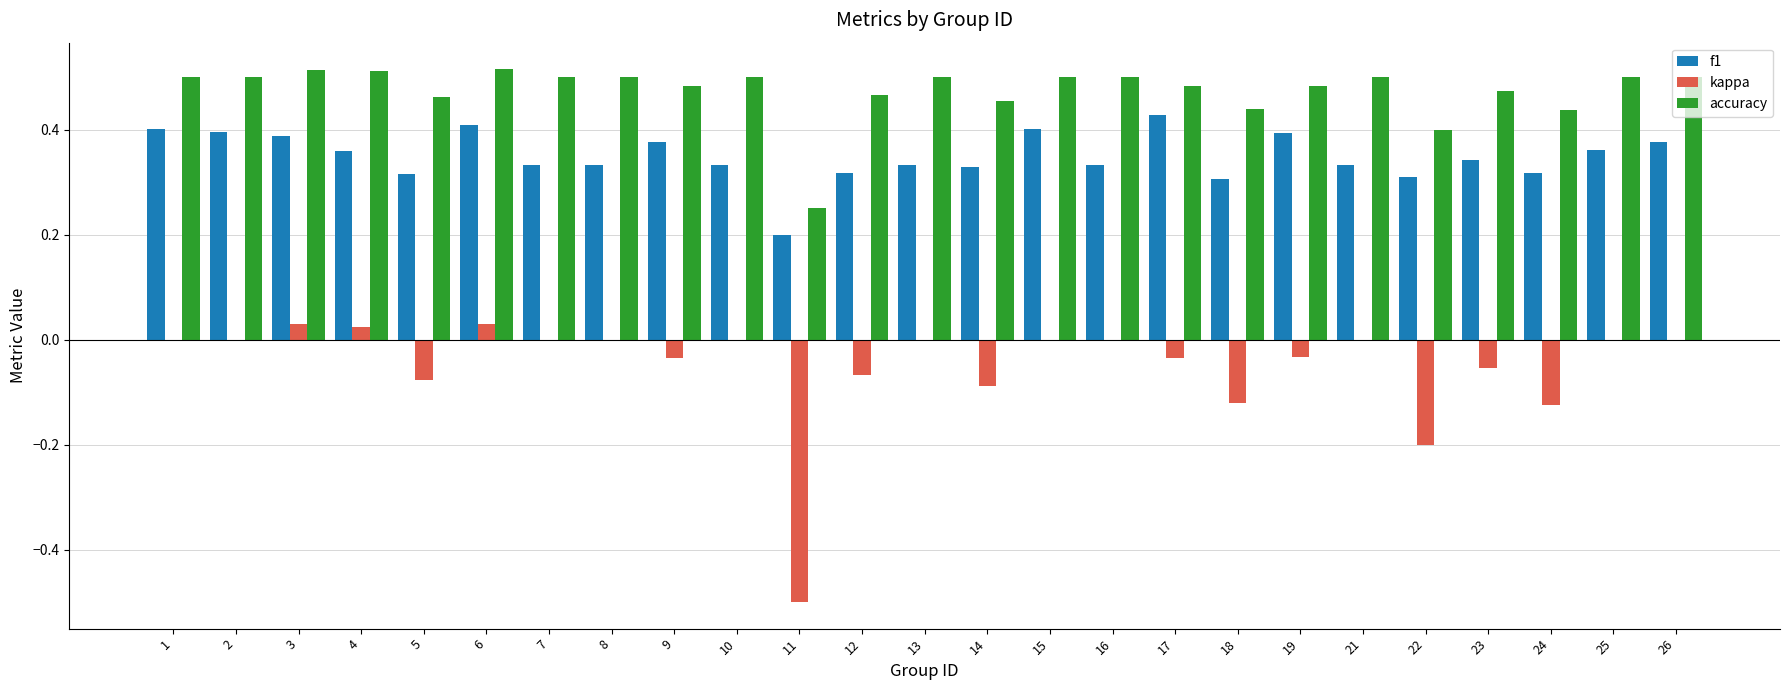

The value of kappa at 15 is 0.0. True or false?

True